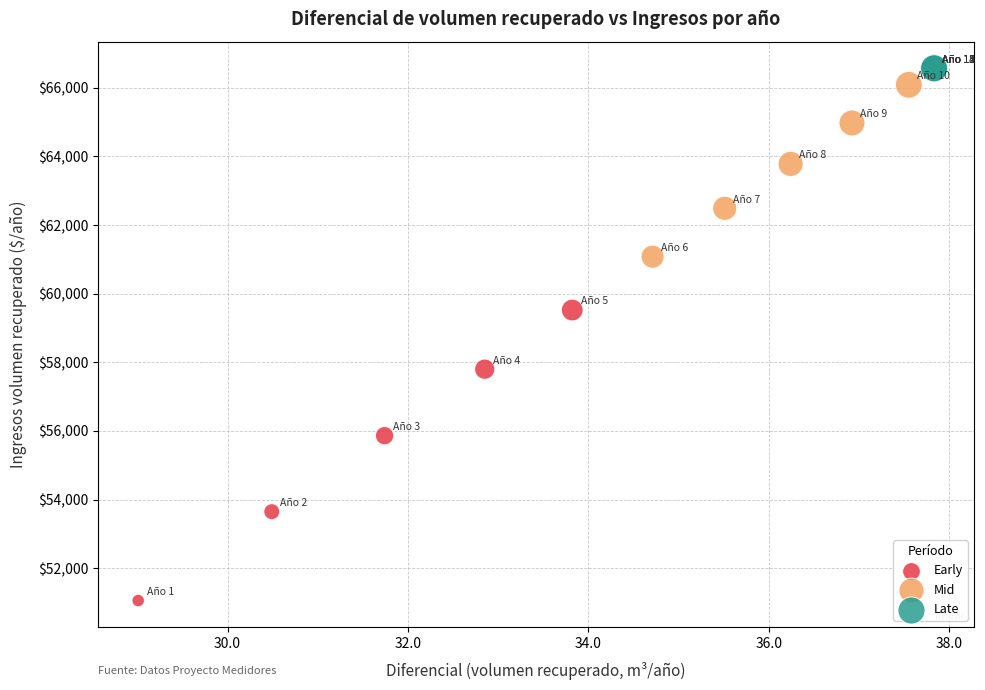

Which series reaches the minimum Y coordinate?

Early